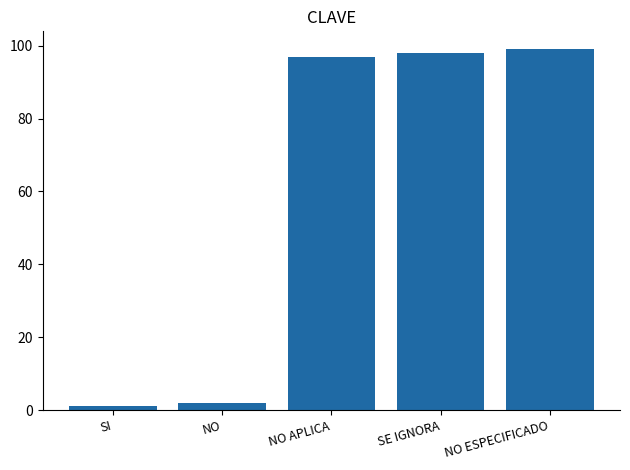

What is the minimum value shown in the chart?

1